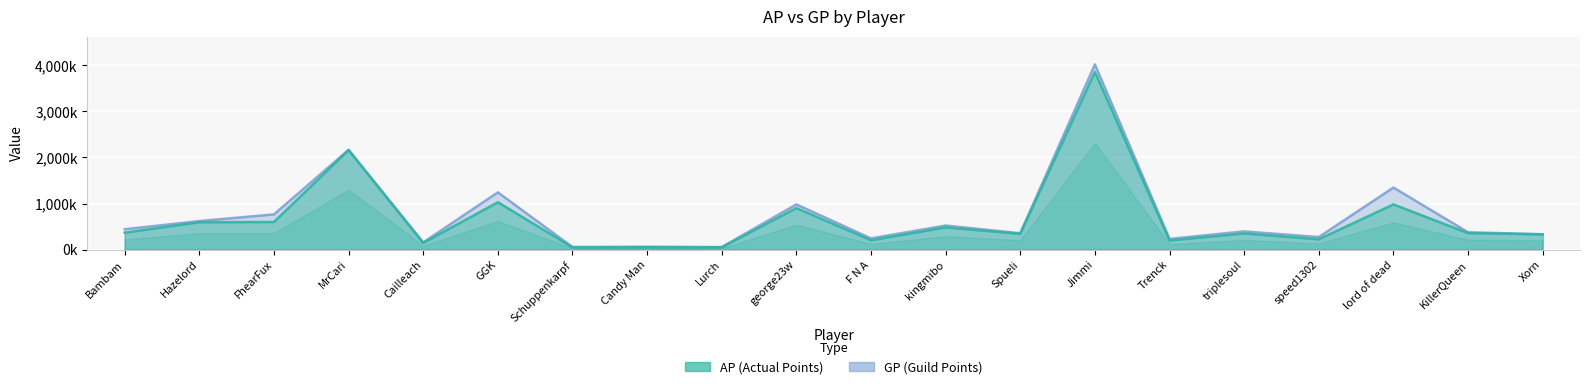

The value of AP at Jimmi is 3855527. True or false?

True